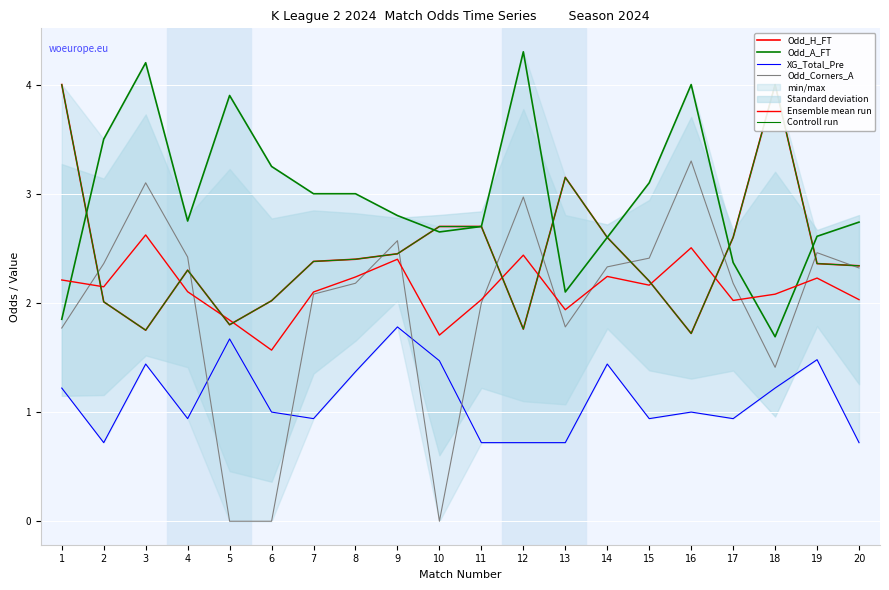

Is this an area chart (filled region under the line)?

No